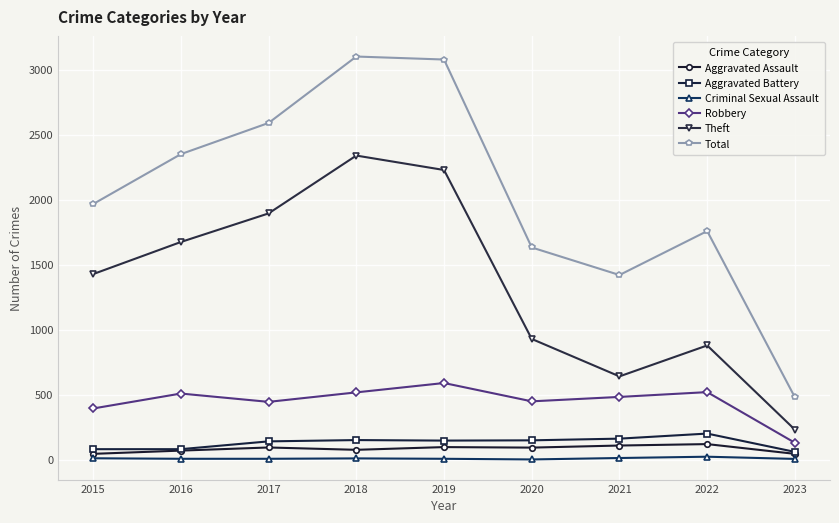

Is it true that Aggravated Assault equals 110 at 2021?

True